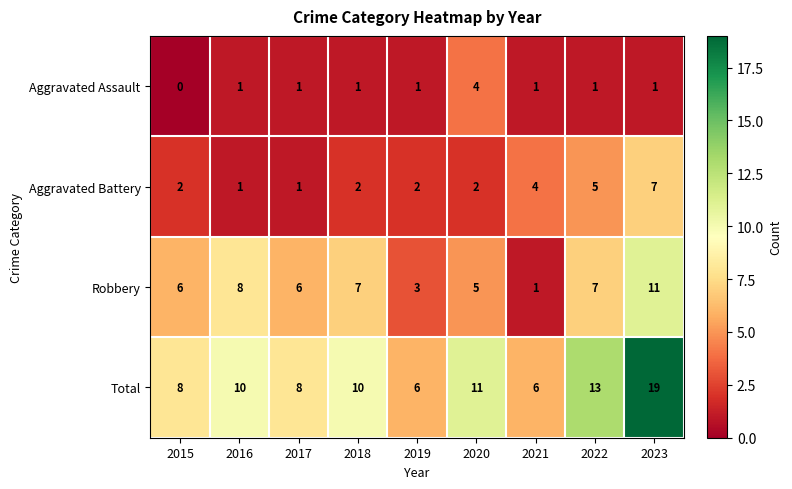

Where is Total nearest to the value 12?

2020